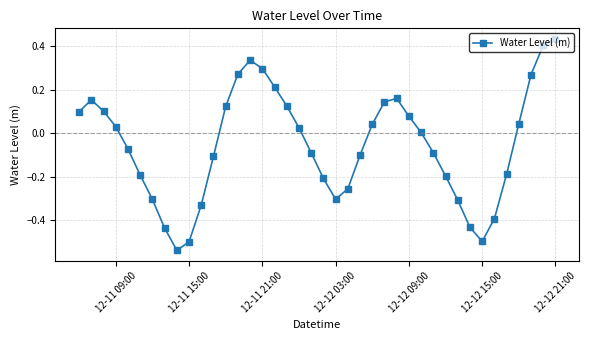

How many points are lower than both their immediate neighbors (excluding endpoints)?

3